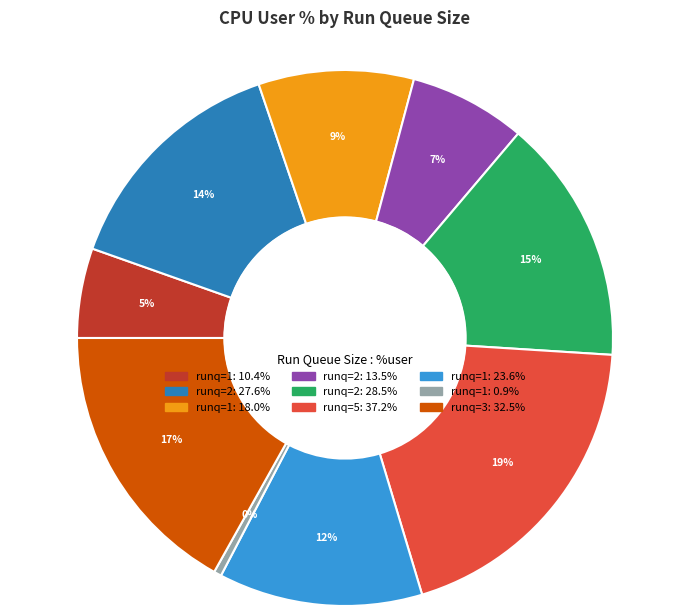

To the nearest percent, what is the difference between the largest and smallest slice percentages?

19%